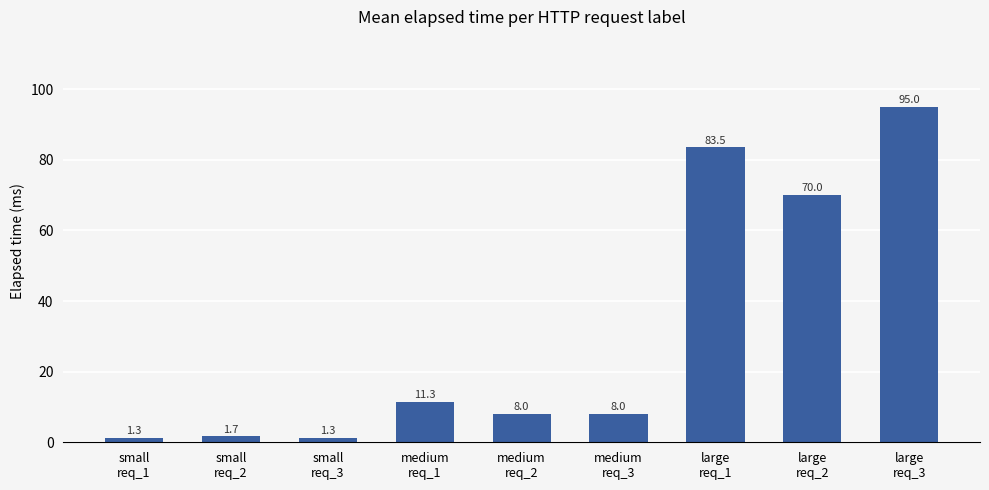

What is the minimum value shown in the chart?

1.3